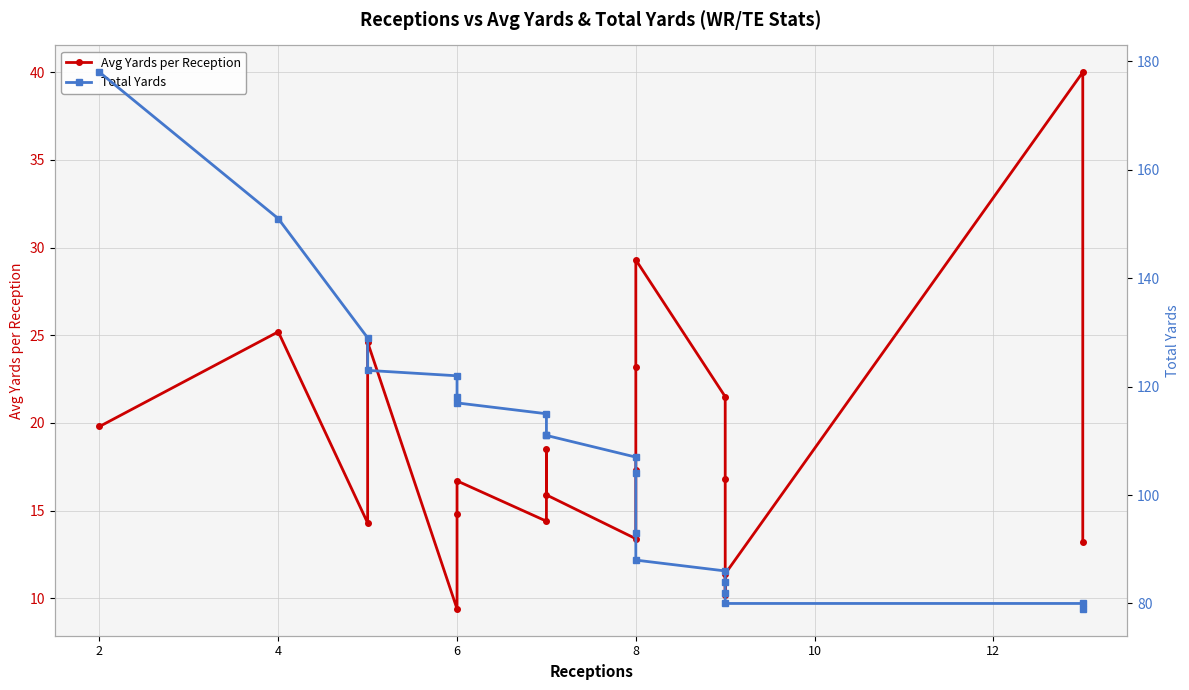

Is the value of Total Yards at 17 greater than the value of Avg Yards per Reception at 12?

Yes